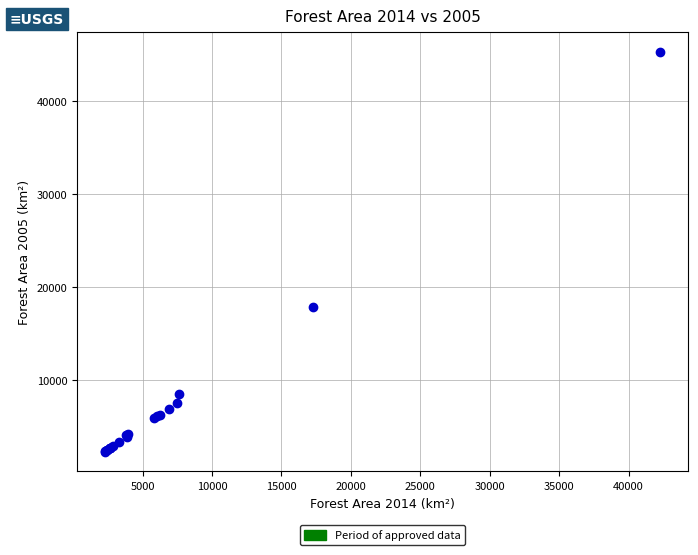

What Y value in the scatter plot is closest to 23788?

17876.2